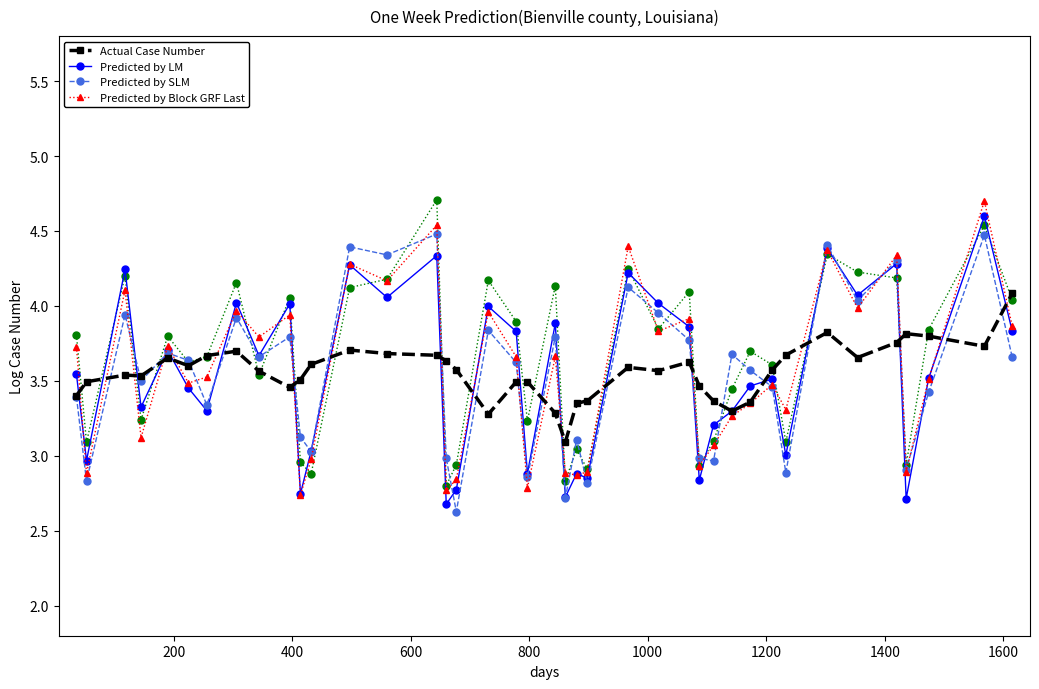

Reading left to right, list all the values displayed in this chart.

Actual Case Number: 3.4	3.5	3.5	3.5	3.7	3.6	3.7	3.7	3.6	3.5	3.5	3.6	3.7	3.7	3.7	3.6	3.6	3.3	3.5	3.5	3.3	3.1	3.4	3.4	3.6	3.6	3.6	3.5	3.4	3.3	3.4	3.6	3.7	3.8	3.7	3.8	3.8	3.8	3.7	4.1
Predicted by LM: 3.5	3.0	4.2	3.3	3.7	3.5	3.3	4.0	3.7	4.0	2.7	3.0	4.3	4.1	4.3	2.7	2.8	4.0	3.8	2.9	3.9	2.7	2.9	2.9	4.2	4.0	3.9	2.8	3.2	3.3	3.5	3.5	3.0	4.4	4.1	4.3	2.7	3.5	4.6	3.8
Predicted by SLM: 3.4	2.8	3.9	3.5	3.7	3.6	3.3	3.9	3.7	3.8	3.1	3.0	4.4	4.3	4.5	3.0	2.6	3.8	3.6	2.9	3.8	2.7	3.1	2.8	4.1	4.0	3.8	3.0	3.0	3.7	3.6	3.5	2.9	4.4	4.0	4.3	2.9	3.4	4.5	3.7
Predicted by Block GRF Last: 3.7	2.9	4.1	3.1	3.7	3.5	3.5	4.0	3.8	3.9	2.7	3.0	4.3	4.2	4.5	2.8	2.8	4.0	3.7	2.8	3.7	2.9	2.9	2.9	4.4	3.8	3.9	2.9	3.1	3.3	3.3	3.5	3.3	4.4	4.0	4.3	2.9	3.5	4.7	3.9